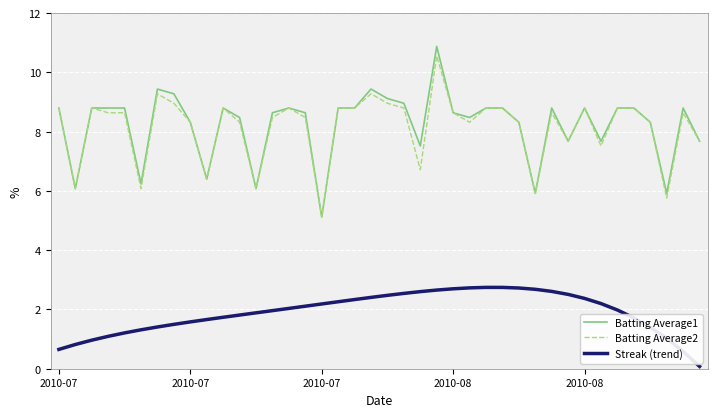

Which series has the largest range (max minus min)?

Batting Average1